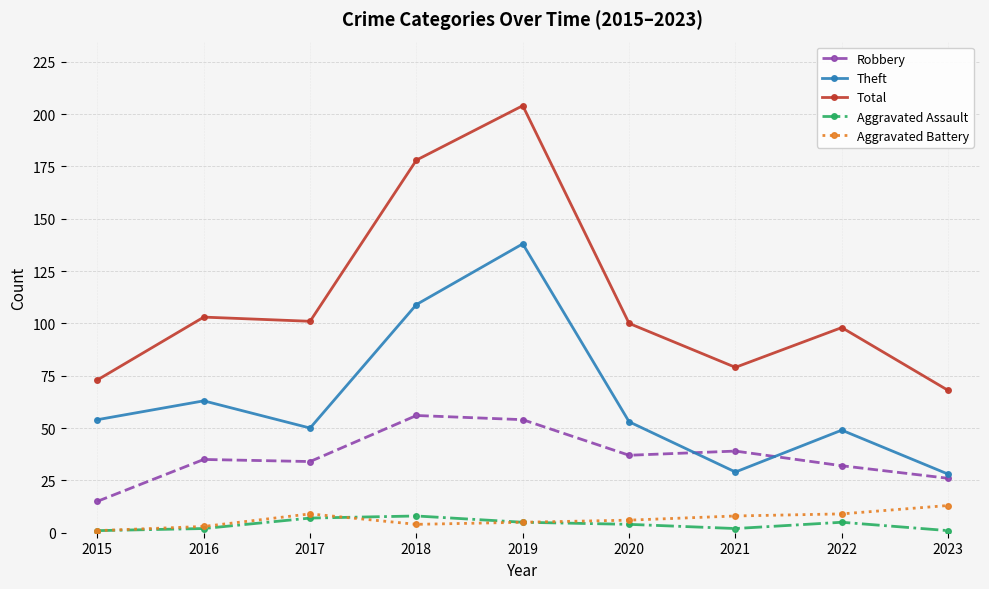

Which category has the highest value across all series?

2019